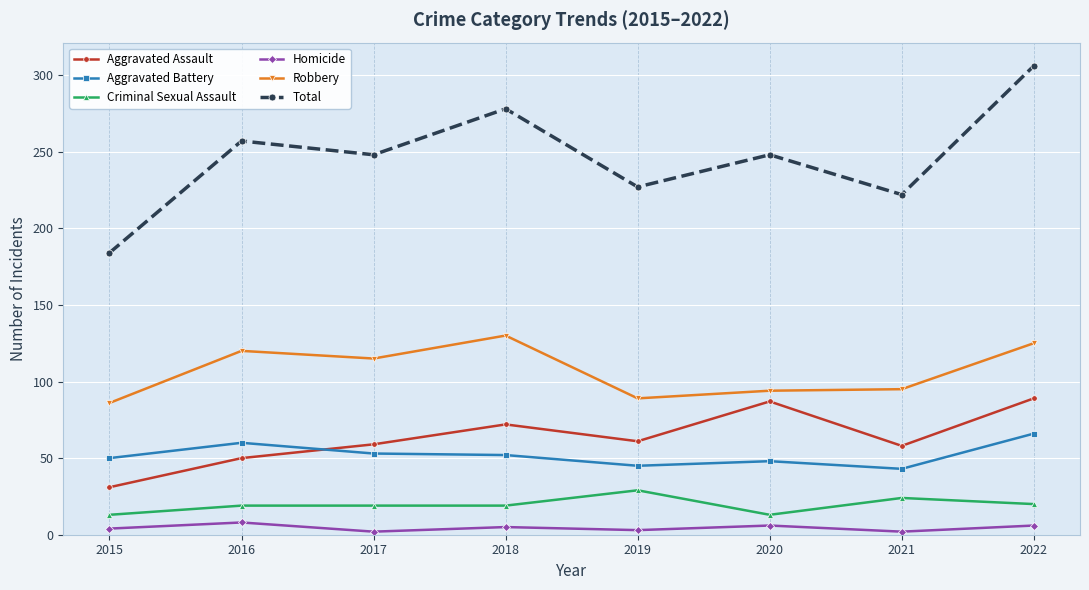

What is the difference between the maximum and minimum values in the Aggravated Assault series?

58